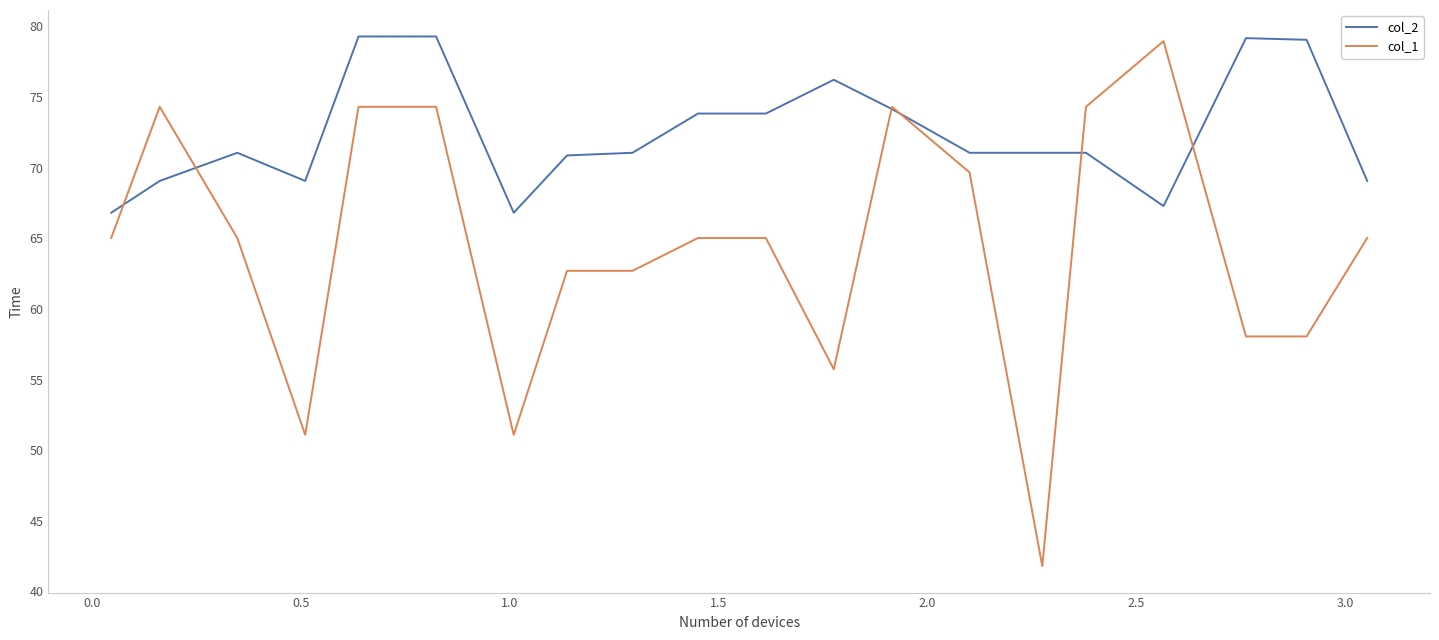

Which series has the largest total across all categories?

col_2